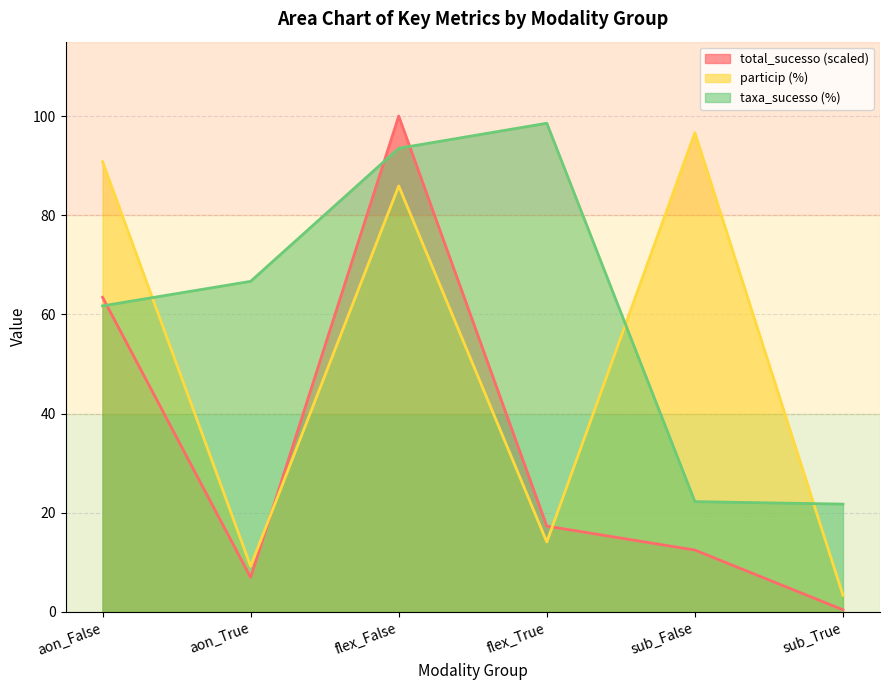

Is the value of total_sucesso at aon_False greater than the value of particip at flex_True?

Yes